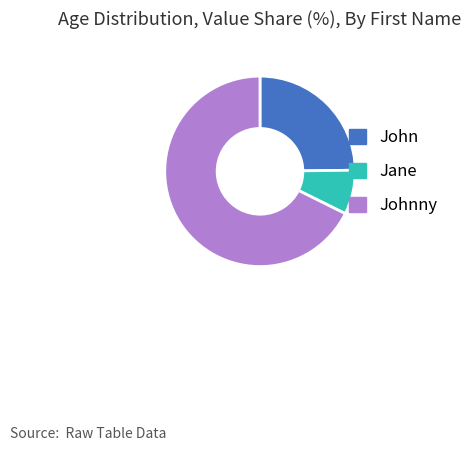

The John slice represents 25% of the pie. True or false?

True